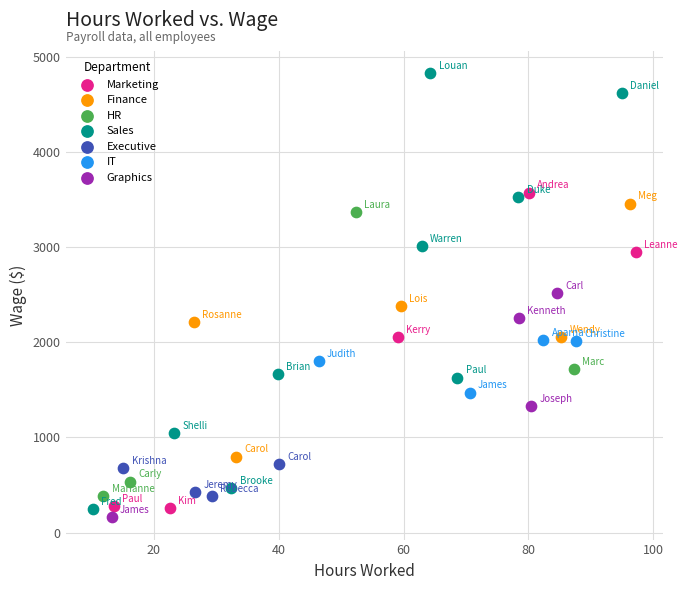

Which series contains the highest Y value?

Sales